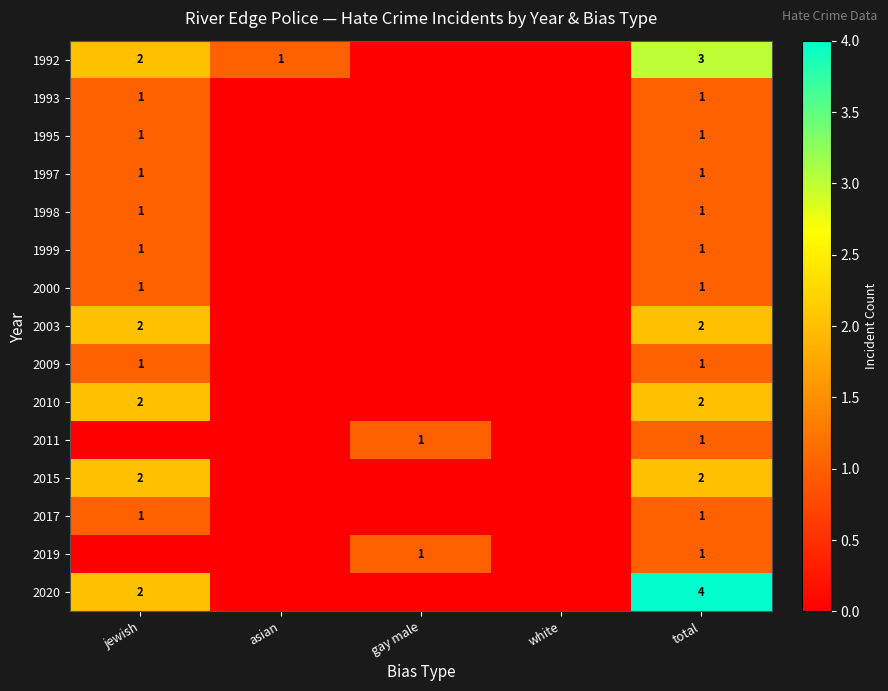

True or false: 1997 has a value of 1 at jewish.

True